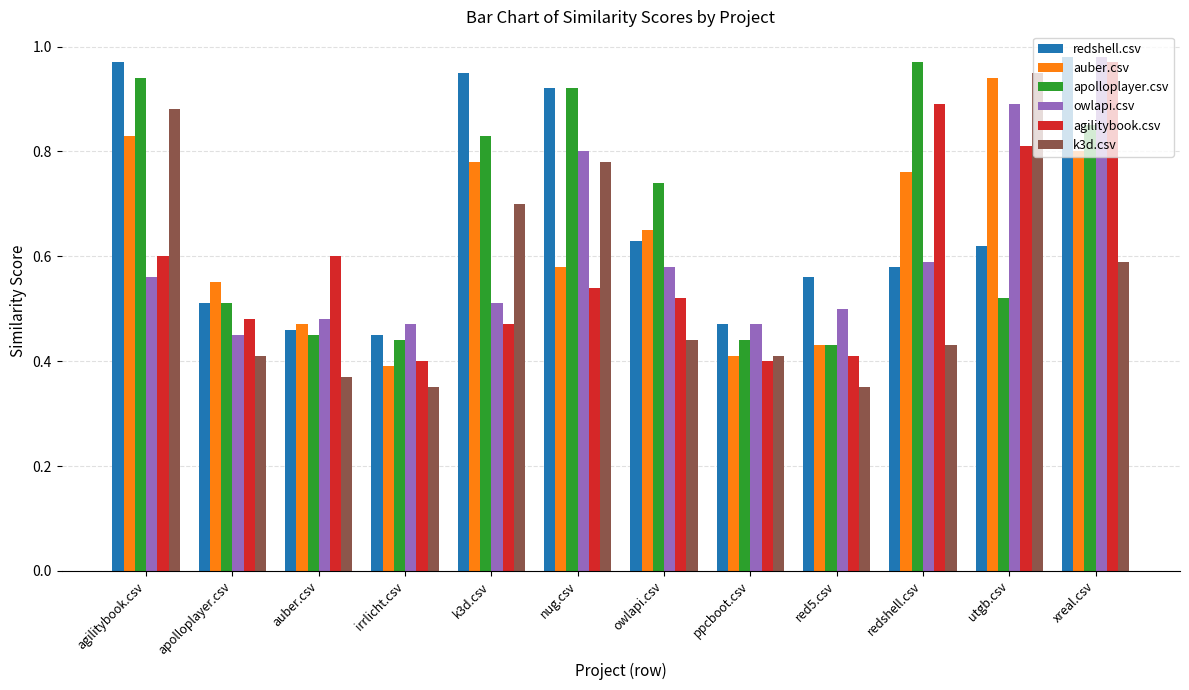

What is the sum of all apolloplayer.csv values?

8.0